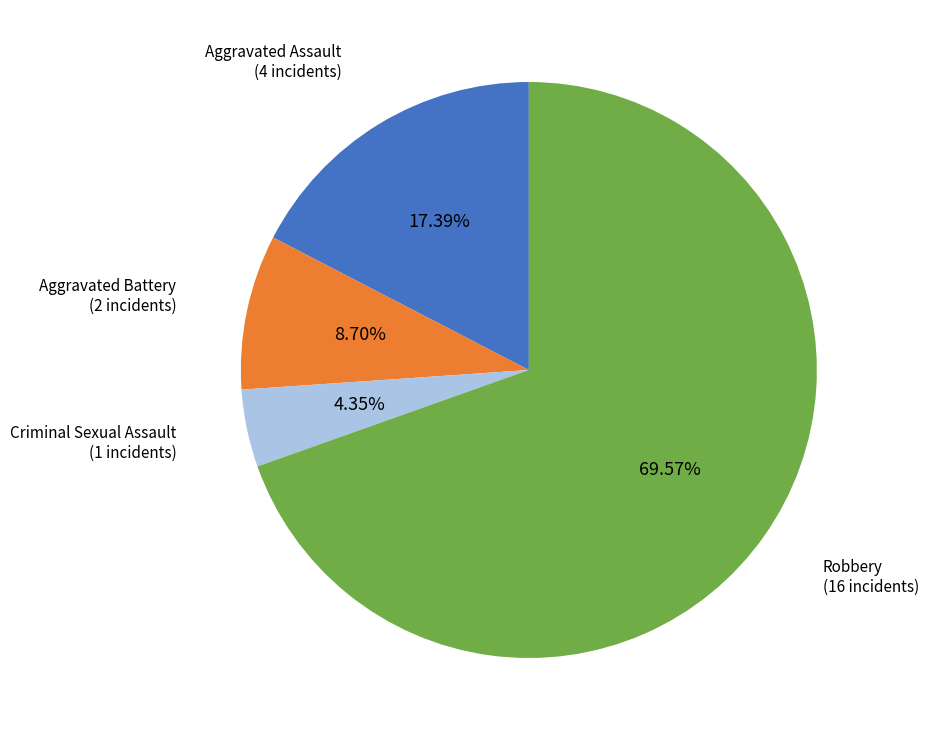

Which has a higher value, Robbery or Aggravated Assault?

Robbery